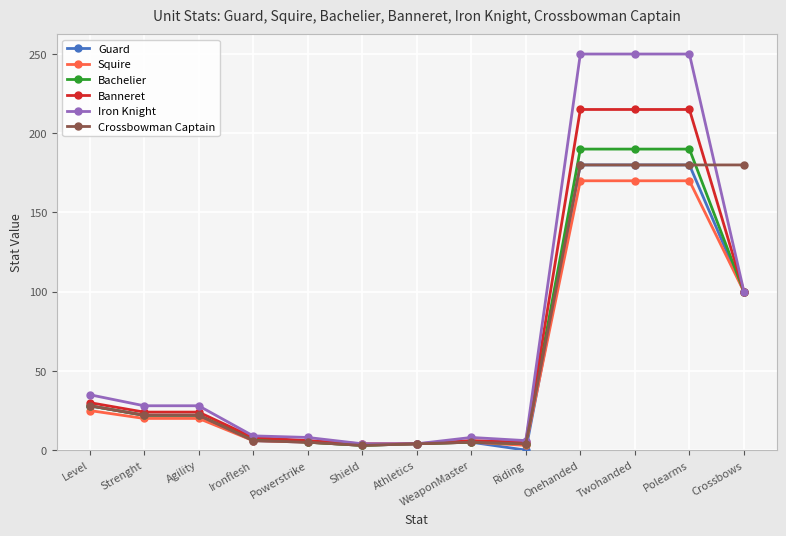

Is it true that Guard equals 180 at Polearms?

True